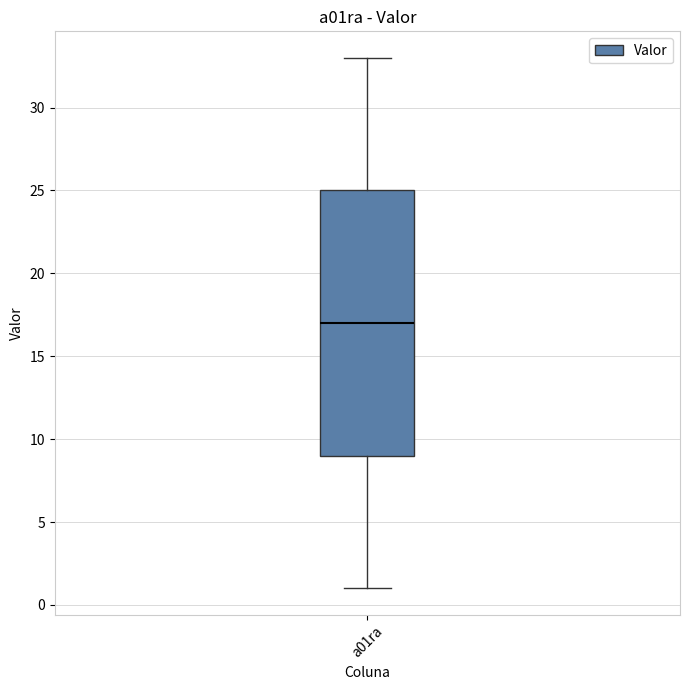

Where does the upper whisker of the box for a01ra end on the y-axis? The values are not printed on the chart, so give them approximately, as read against the axis.

33